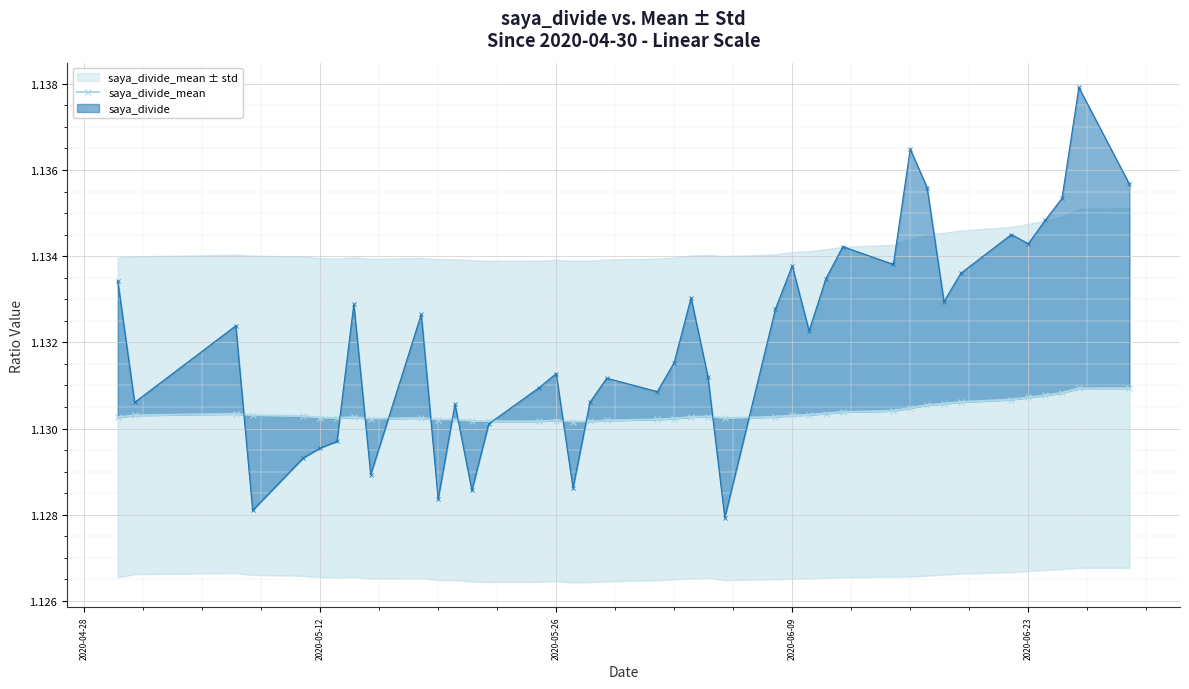

What is the greatest value displayed?

1.1